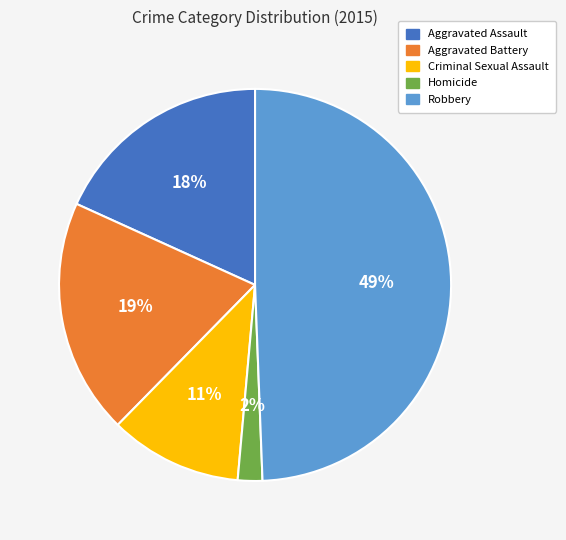

How many slices are in this pie chart?

5